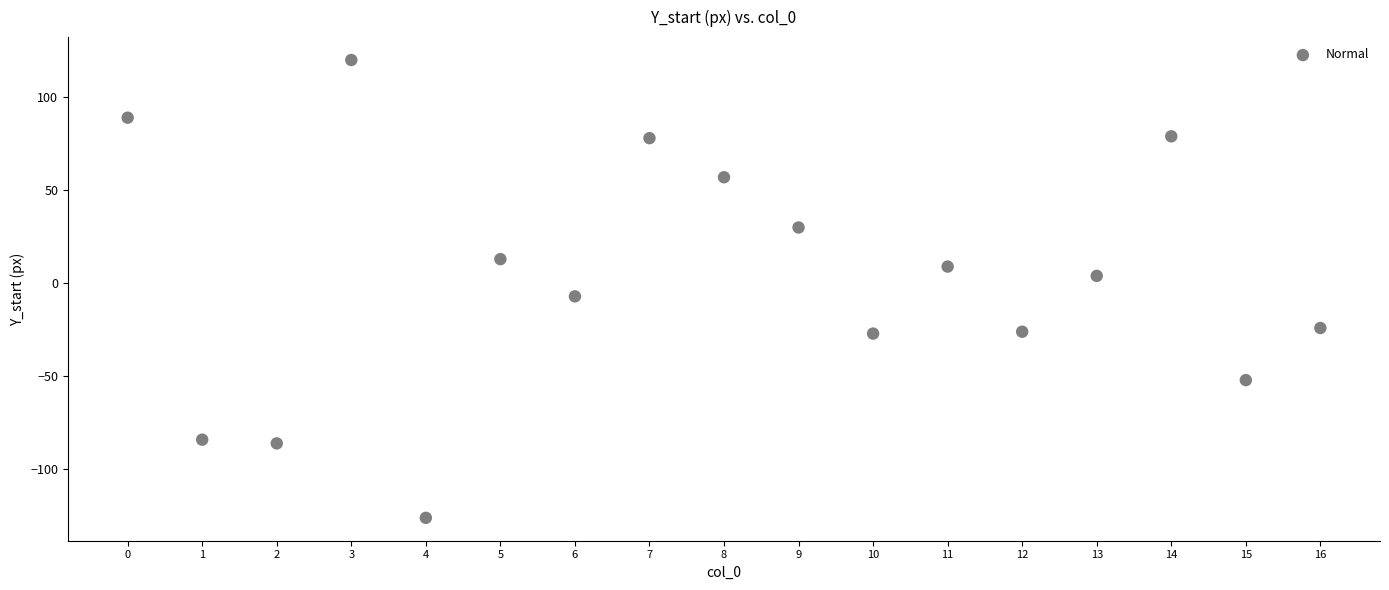

What Y value in the scatter plot is closest to -3?

-7